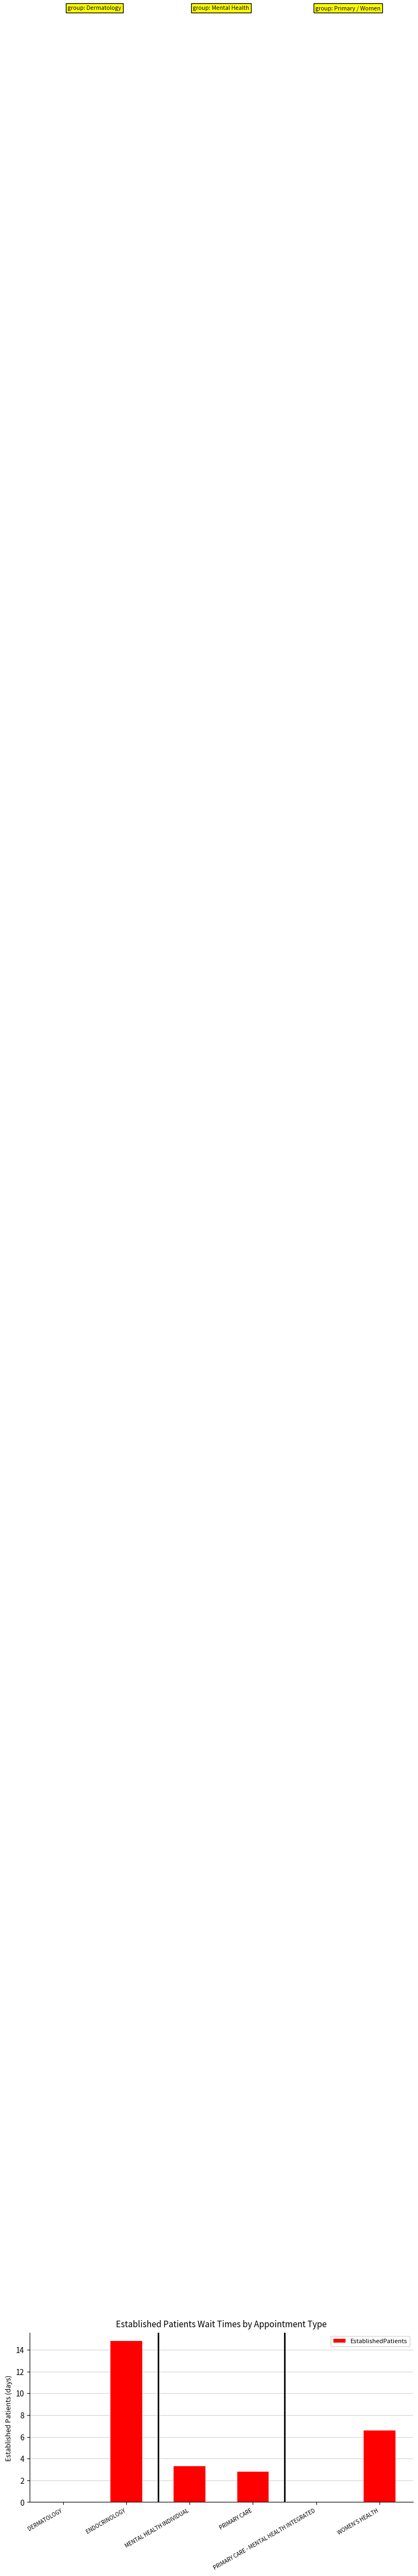

Reading left to right, transcribe all the data shown in this chart.

0.0	14.8	3.3	2.8	0.0	6.6